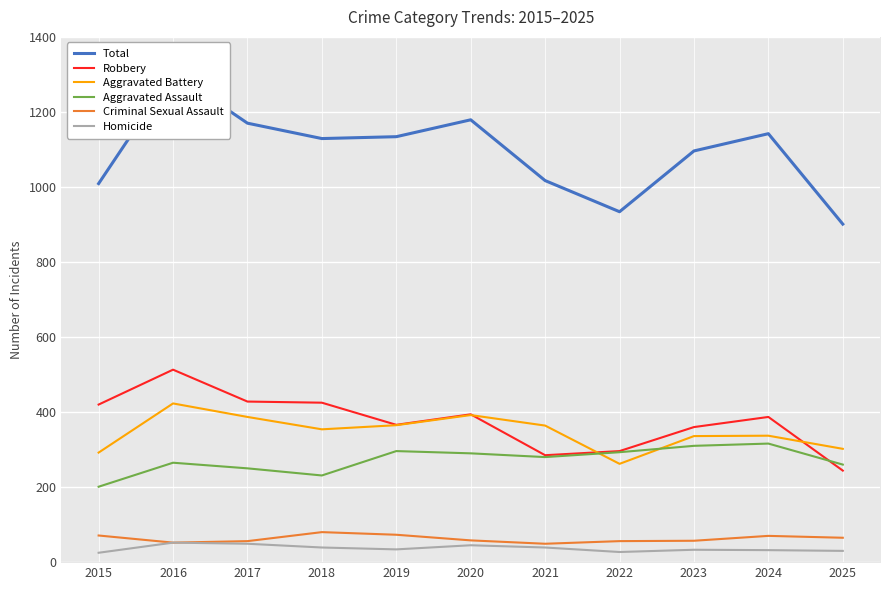

In Robbery, how many points are lower than both neighbors (excluding endpoints)?

2